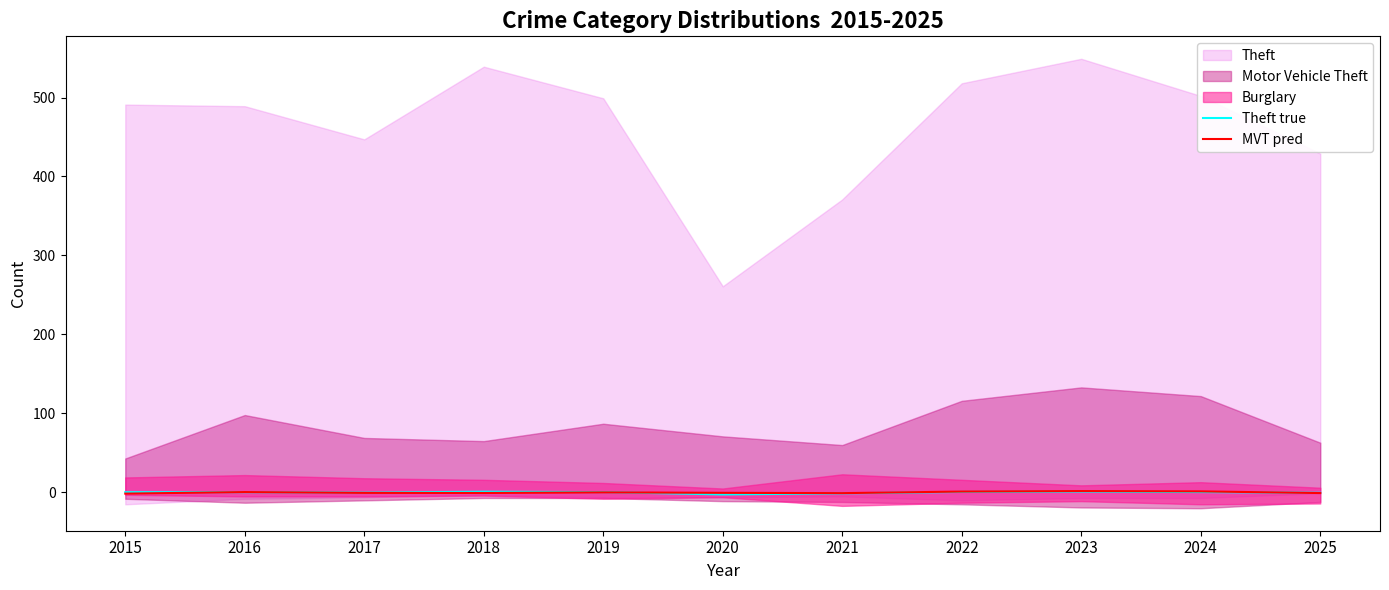

Where is Theft true nearest to the value 0?

2017